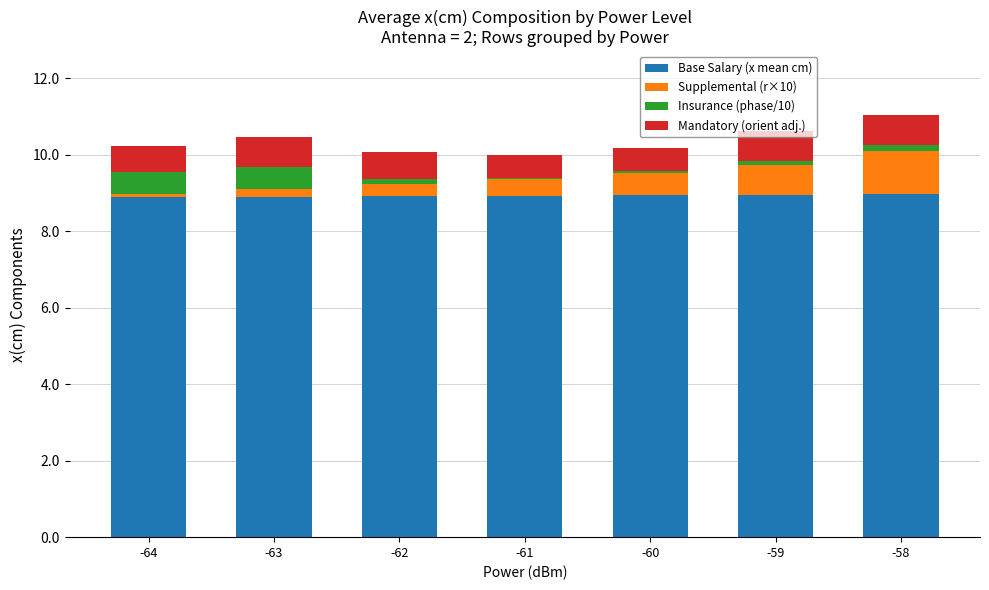

True or false: Supplemental (r×10) has a value of 0.2 at -59.

False